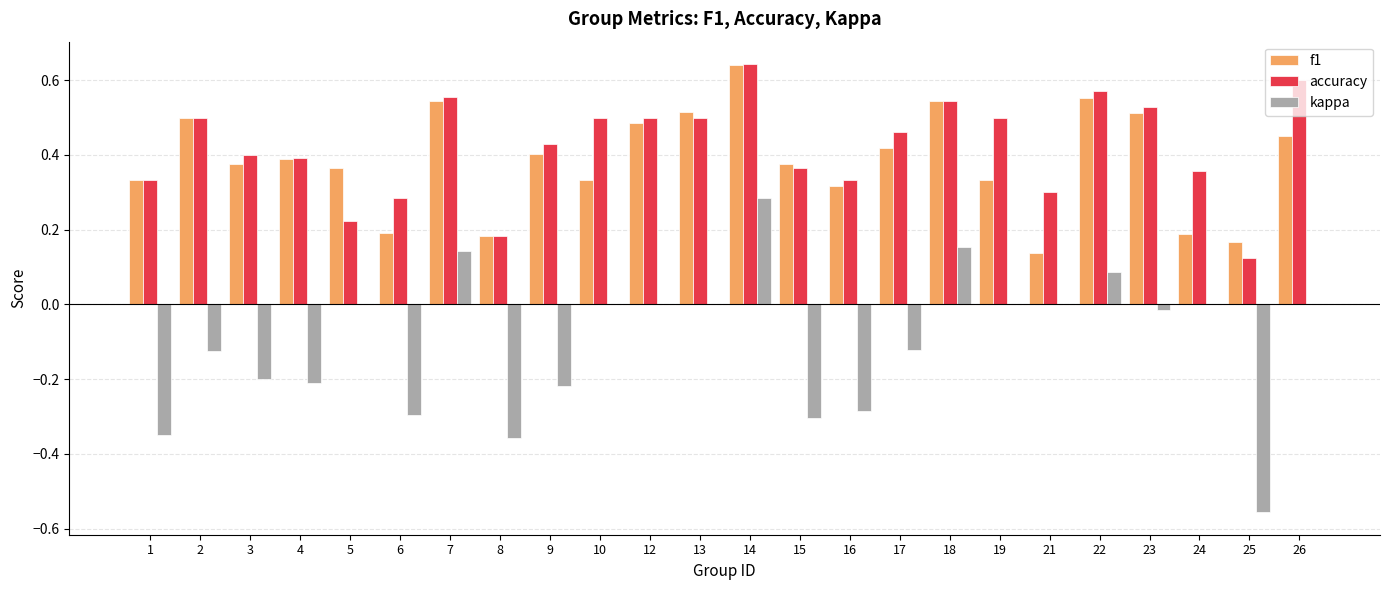

At which label does accuracy reach its peak?

14